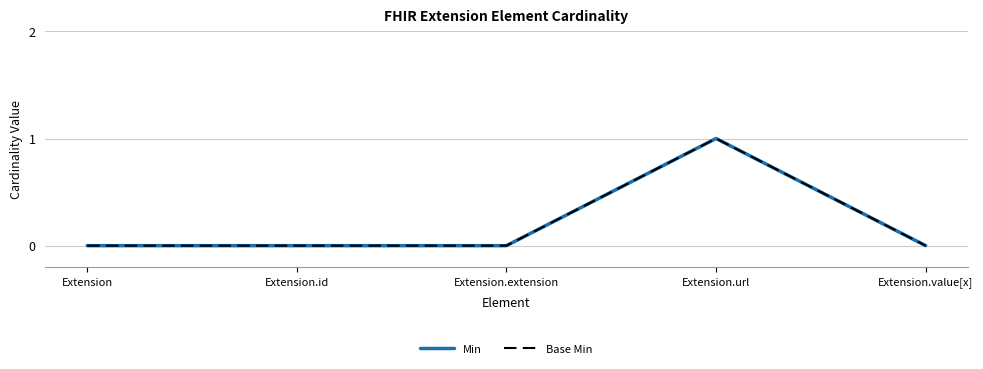

Does the chart display data point markers on the line(s)?

No